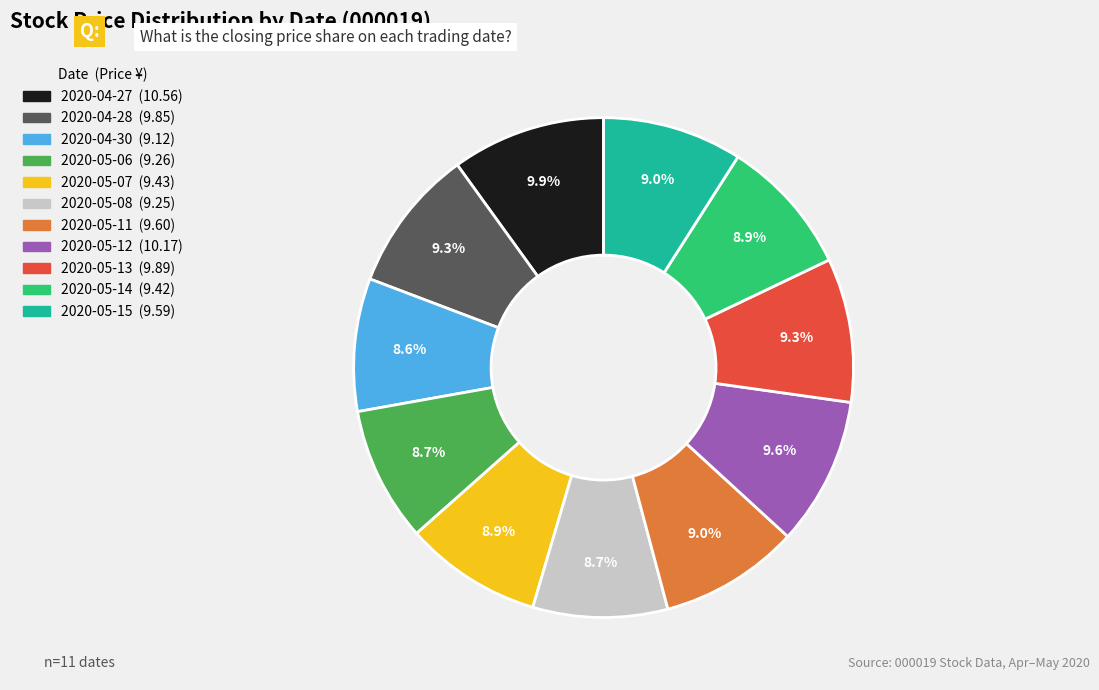

Is there any slice that represents more than half of the pie?

No